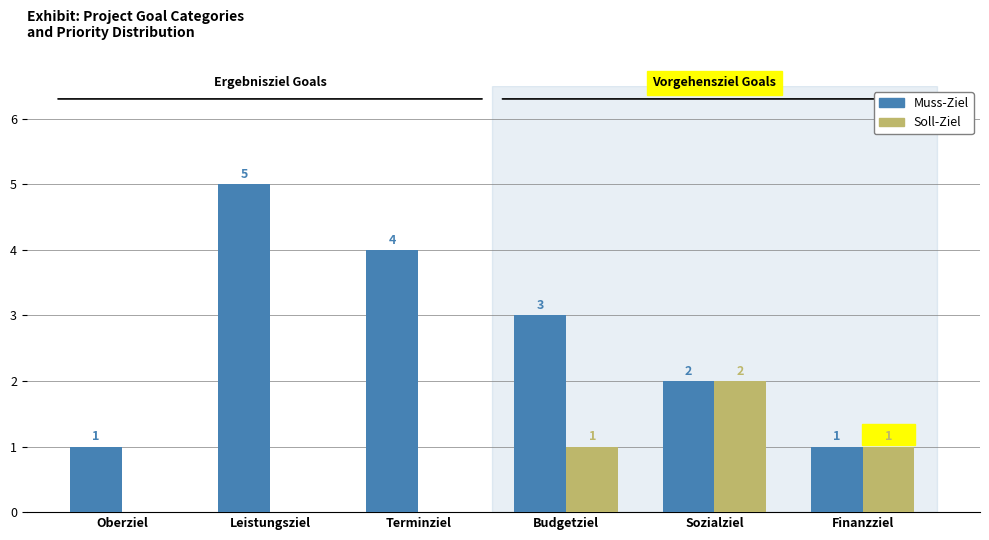

What is the sum of all Soll-Ziel values?

4